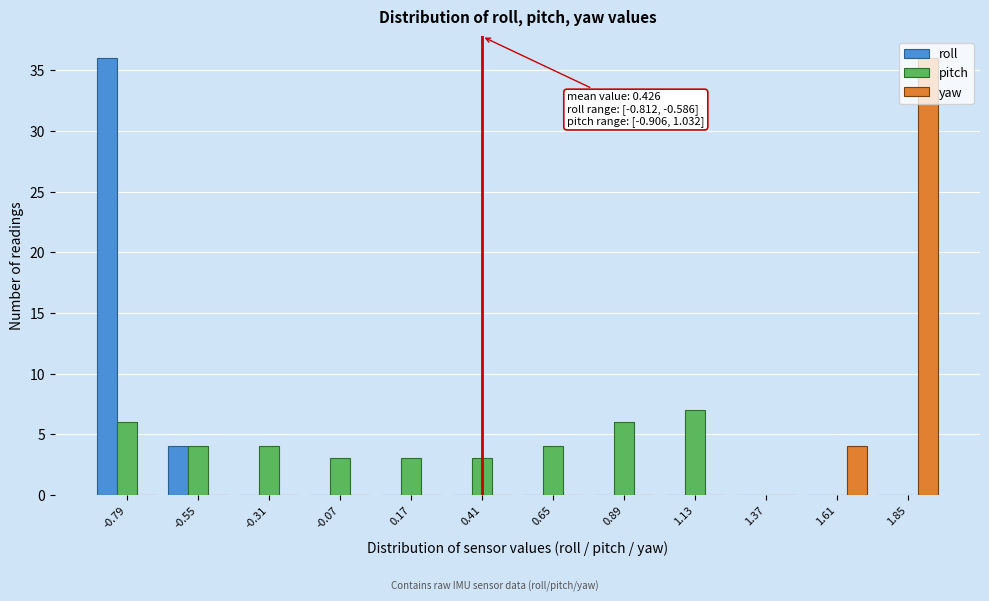

The value of yaw at -0.55 is 0. True or false?

True